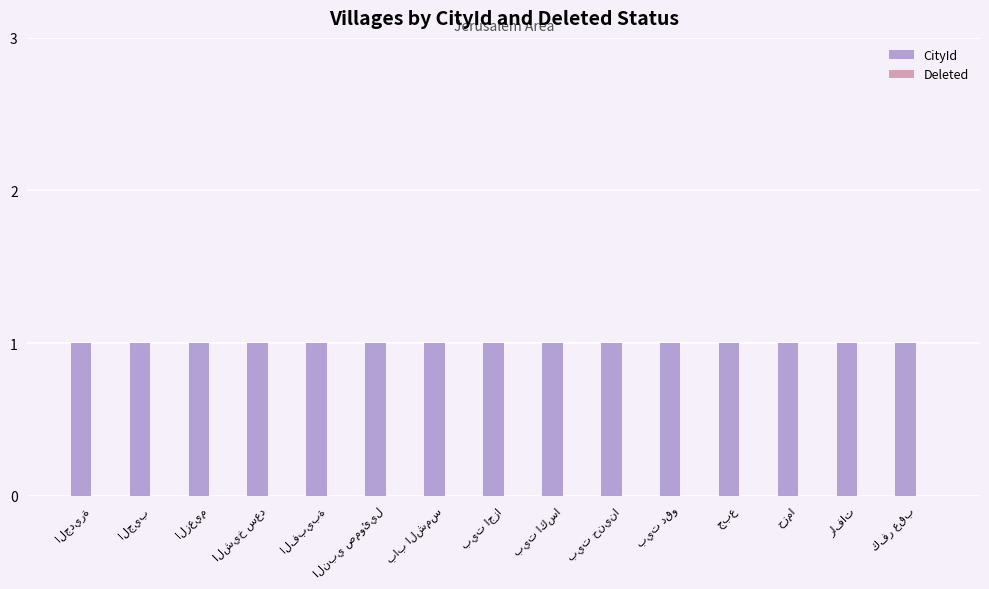

At which category is the sum across all series the highest?

الجديرة